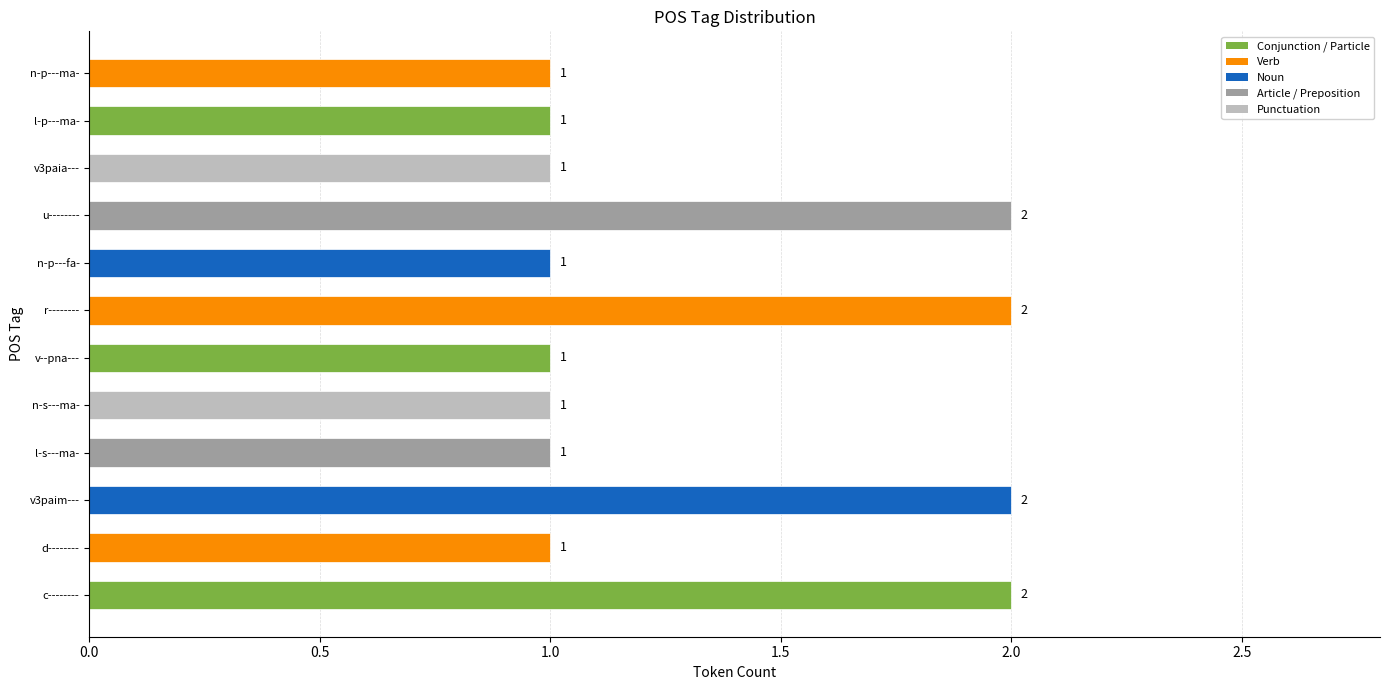

Which has a higher value, r-------- or l-s---ma-?

r--------